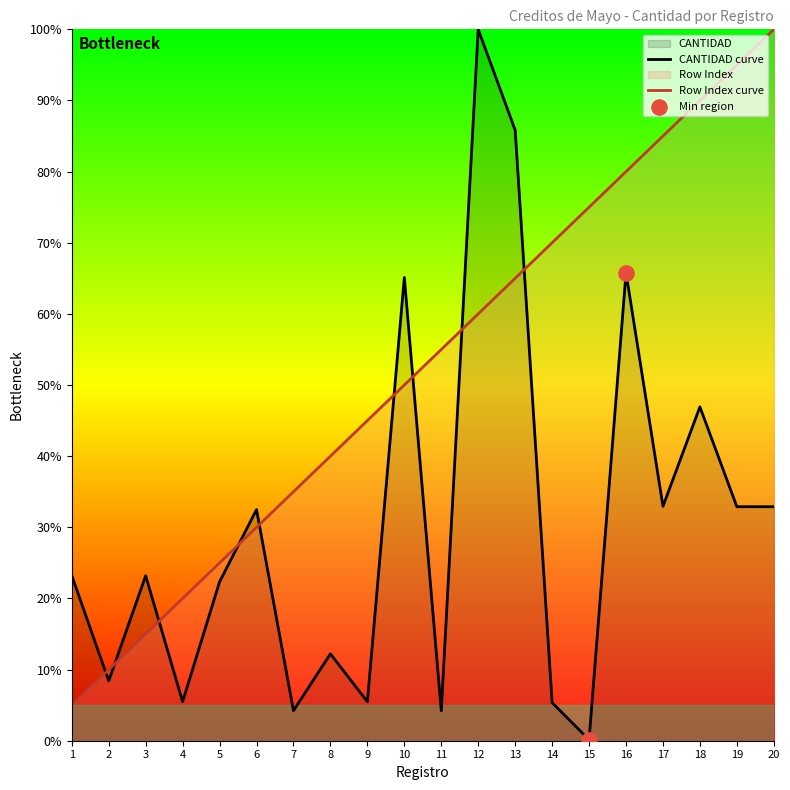

At how many categories does at least one series exceed 8?

20